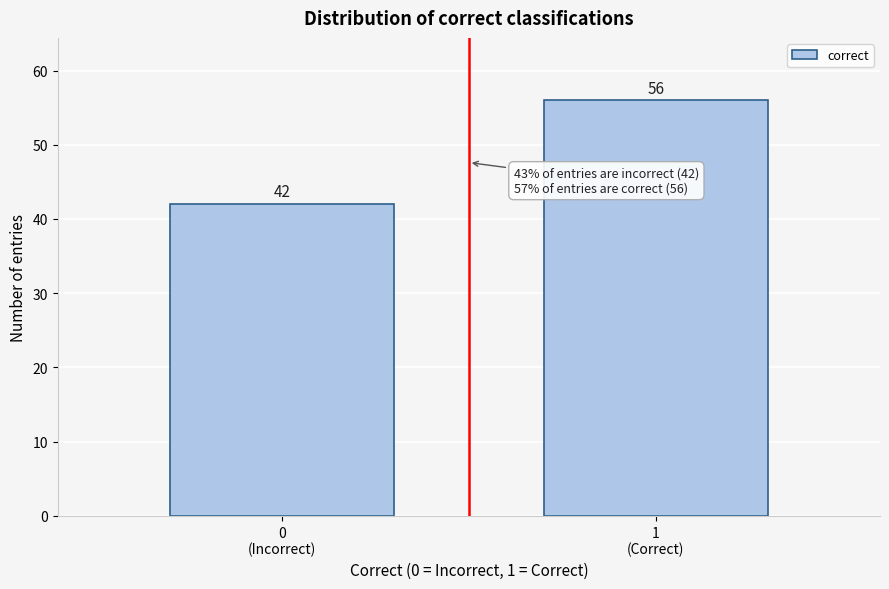

Reading left to right, what are all the values shown in this chart?

42	56